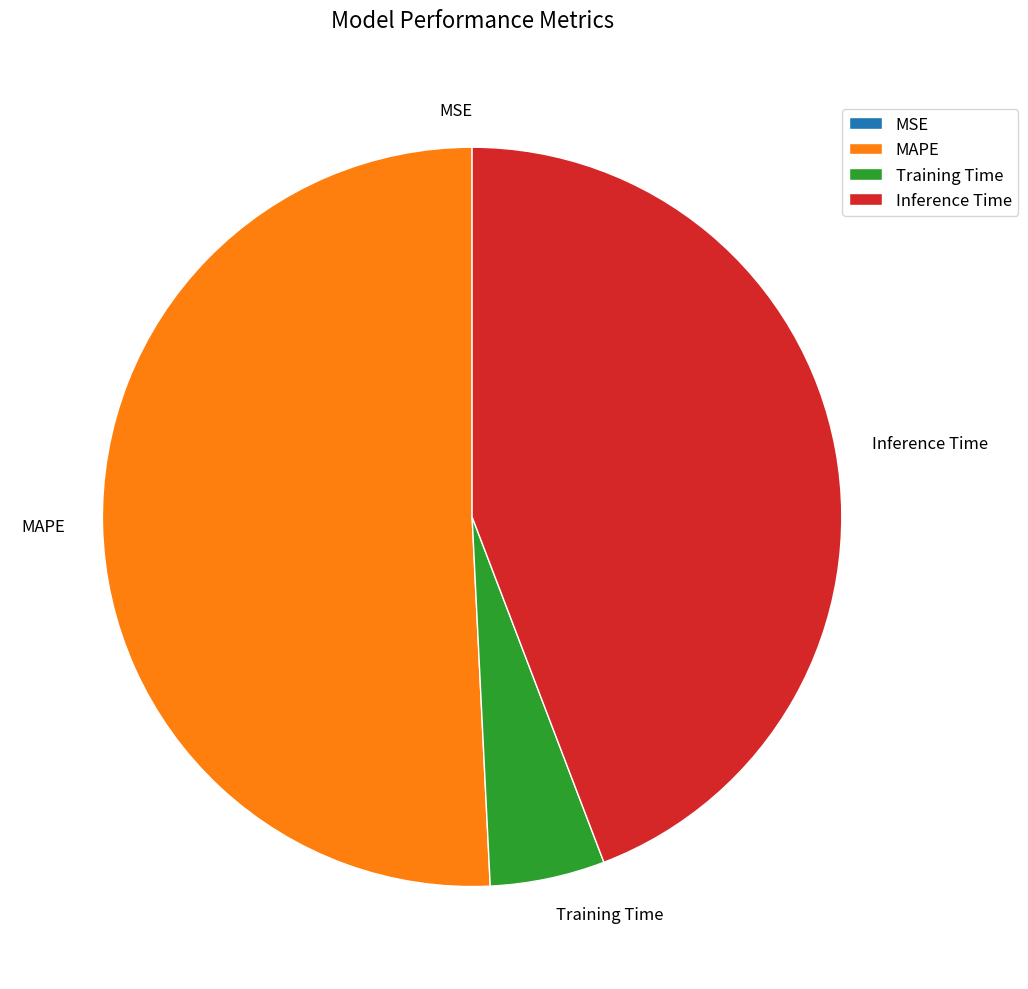

What is the largest slice in the pie chart?

MAPE